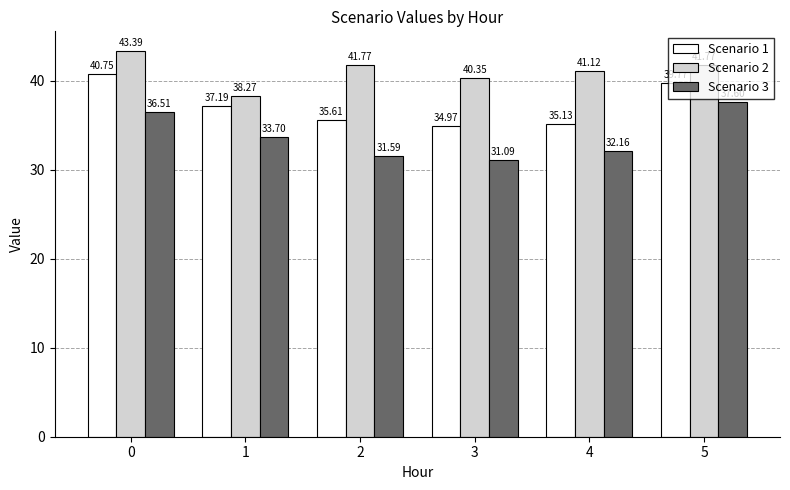

Rank the series by their maximum value, from lowest to highest.

Scenario 3, Scenario 1, Scenario 2